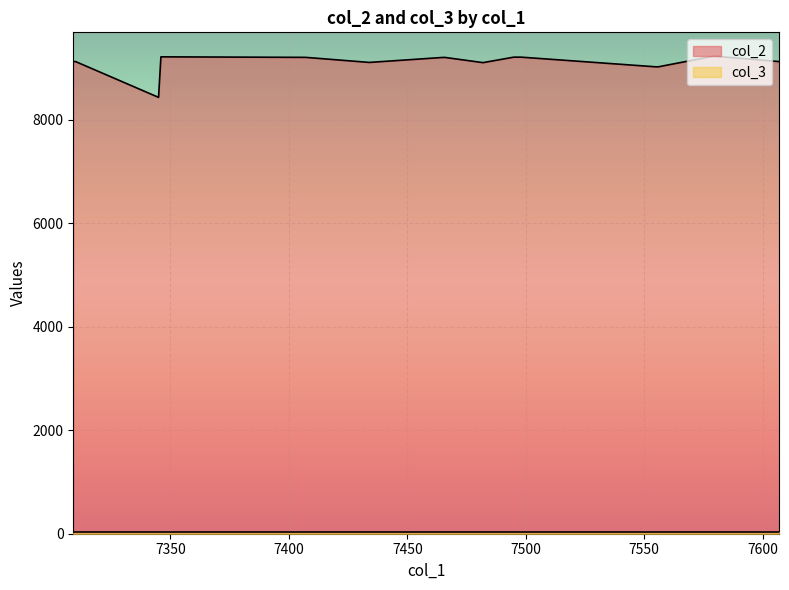

What are all the series names shown in the legend?

col_2, col_3